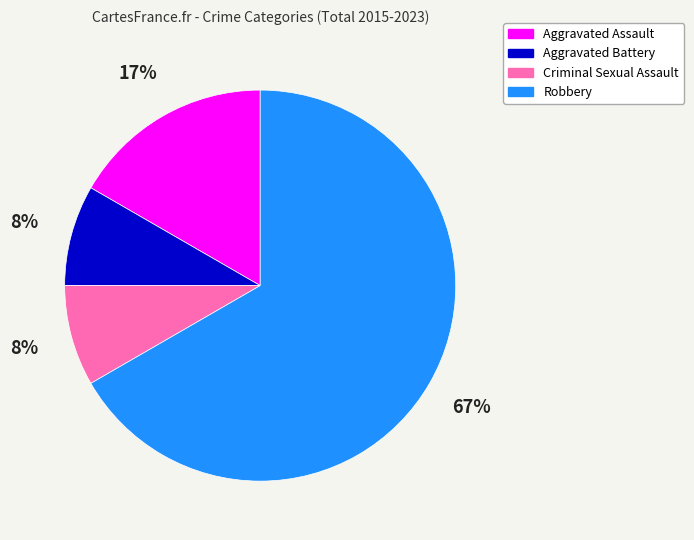

Which has a higher value, Aggravated Assault or Criminal Sexual Assault?

Aggravated Assault